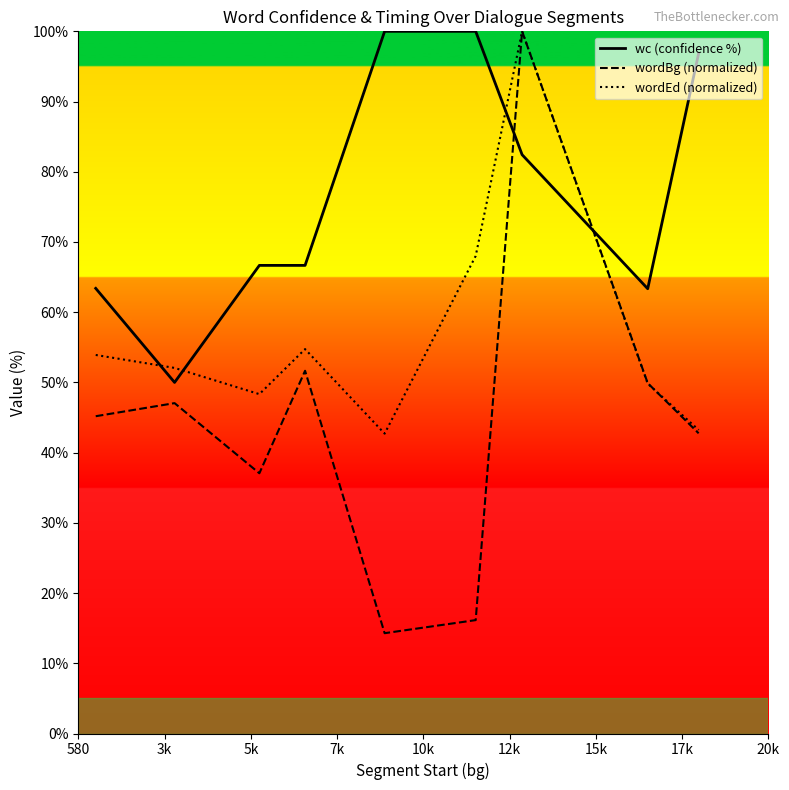

What is the minimum value shown in the chart?

14.3